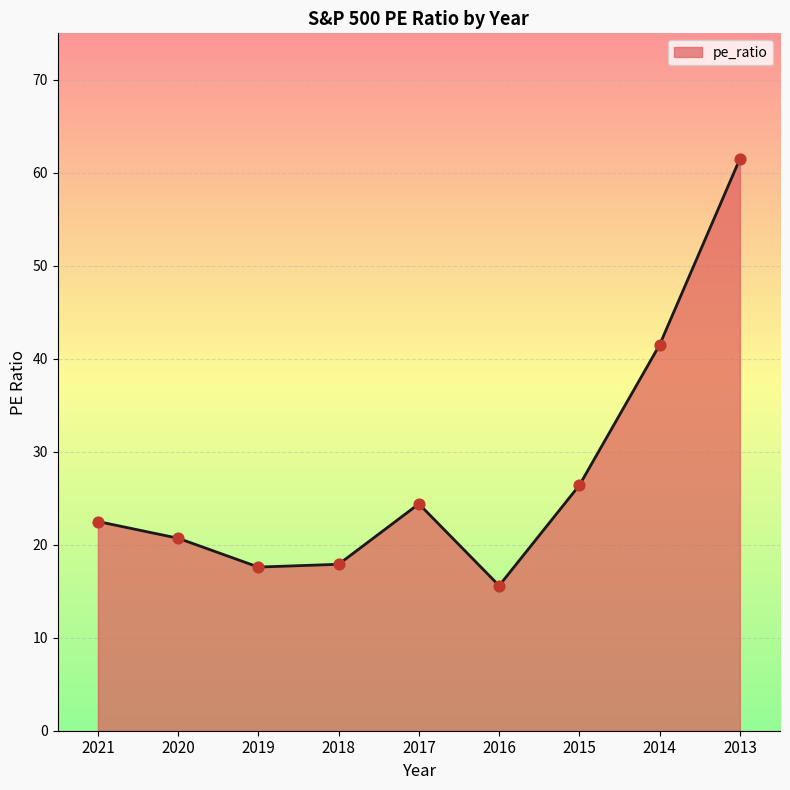

Which has a higher value, 2018 or 2015?

2015